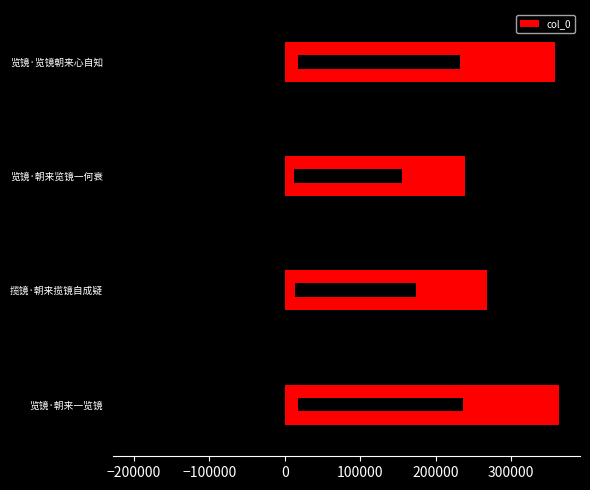

What is the change in value from 揽镜·朝来揽镜自成疑 to 览镜·览镜朝来心自知?

+89927